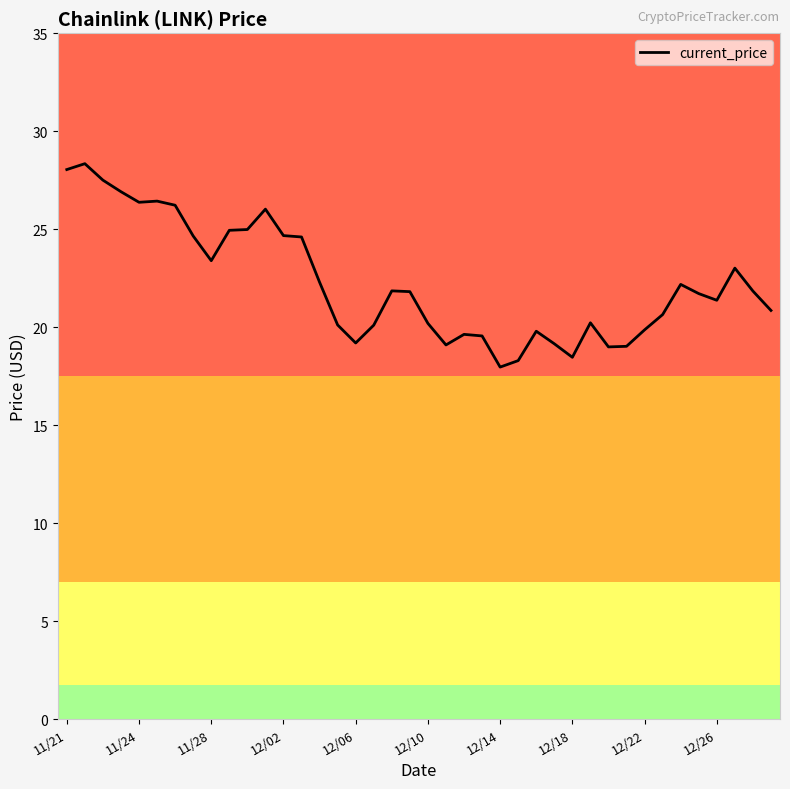

What is the difference between the maximum and minimum values?

10.4